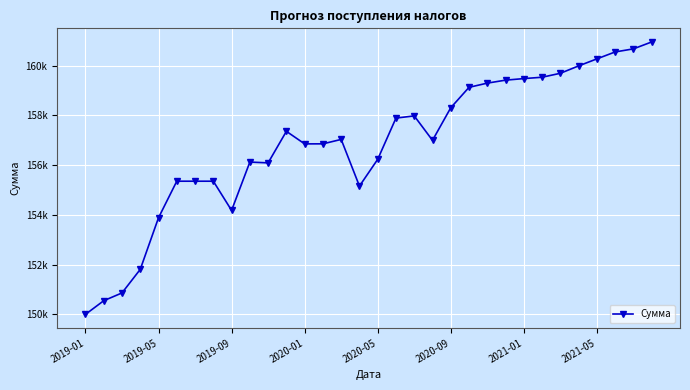

Which category has the lowest value across all series?

2019-01